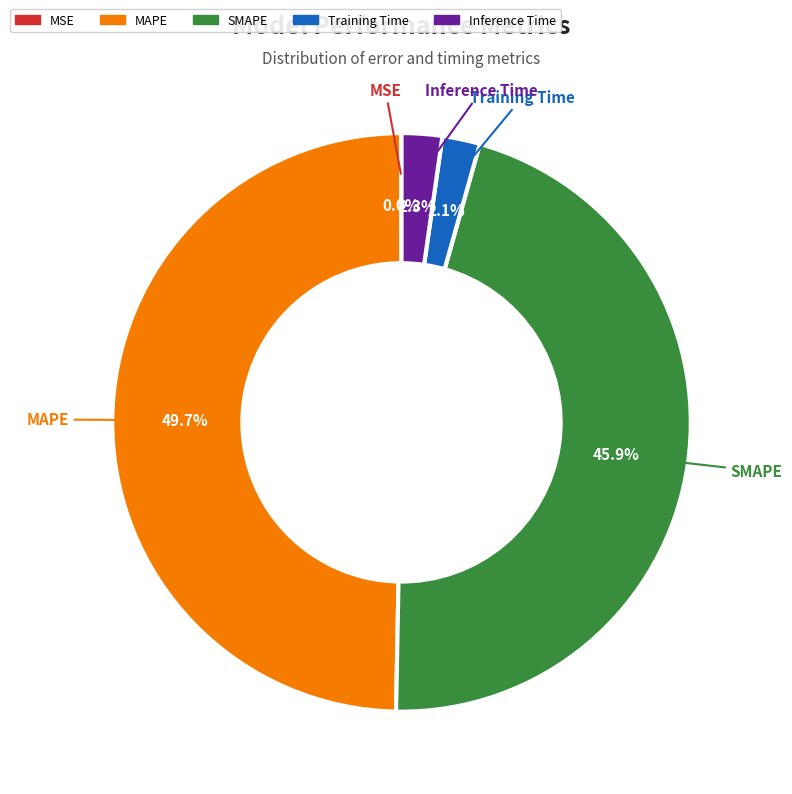

The MAPE slice represents 42% of the pie. True or false?

False